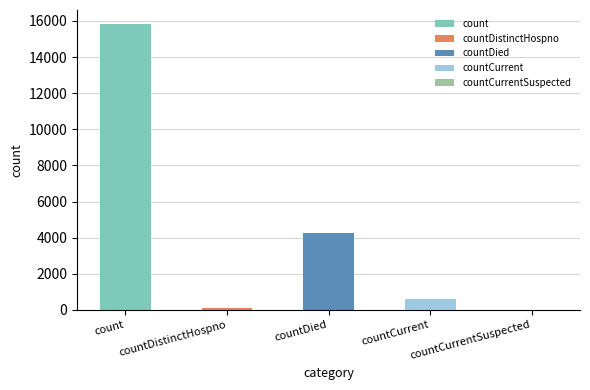

What is the sum of the values at countDistinctHospno and countCurrentSuspected?

78